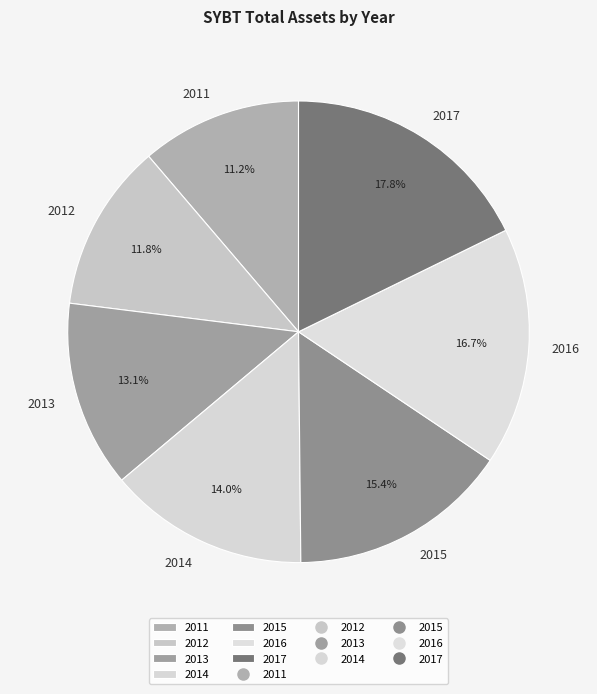

Is there a majority slice in this chart?

No